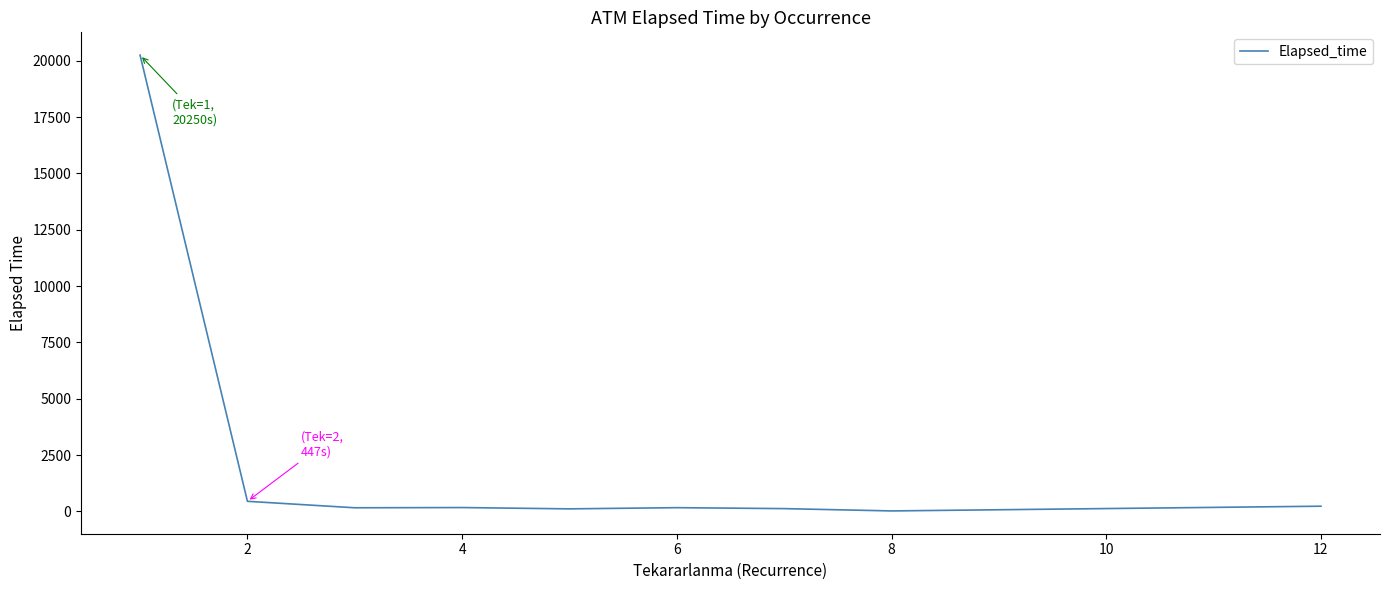

What is the difference between the maximum and minimum values?

20230.3